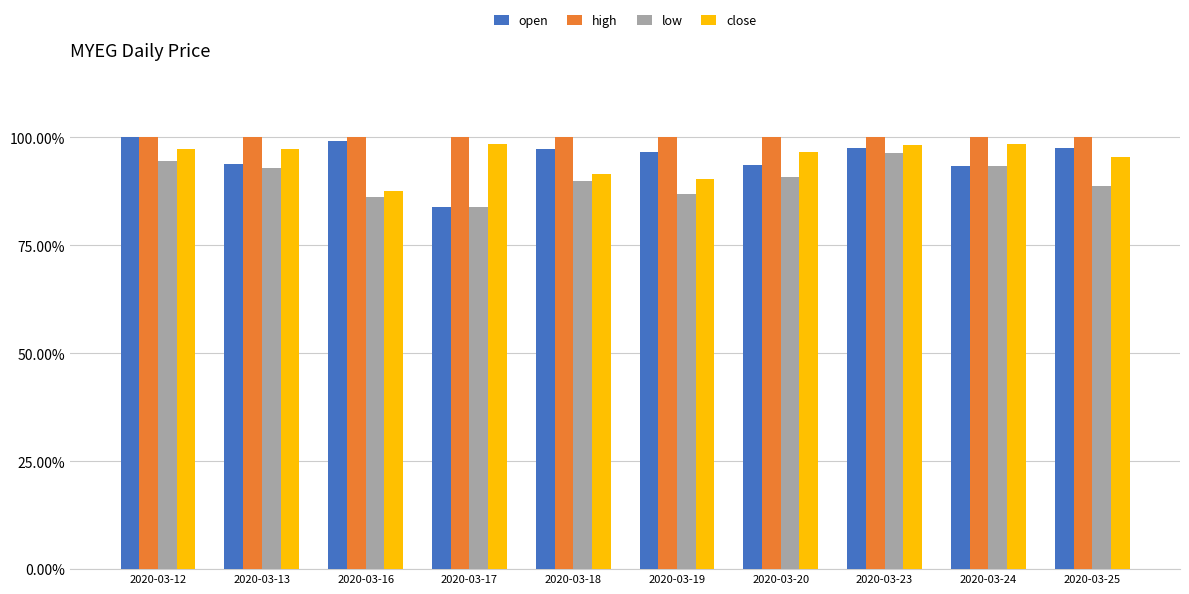

What are all the series names shown in the legend?

open, high, low, close